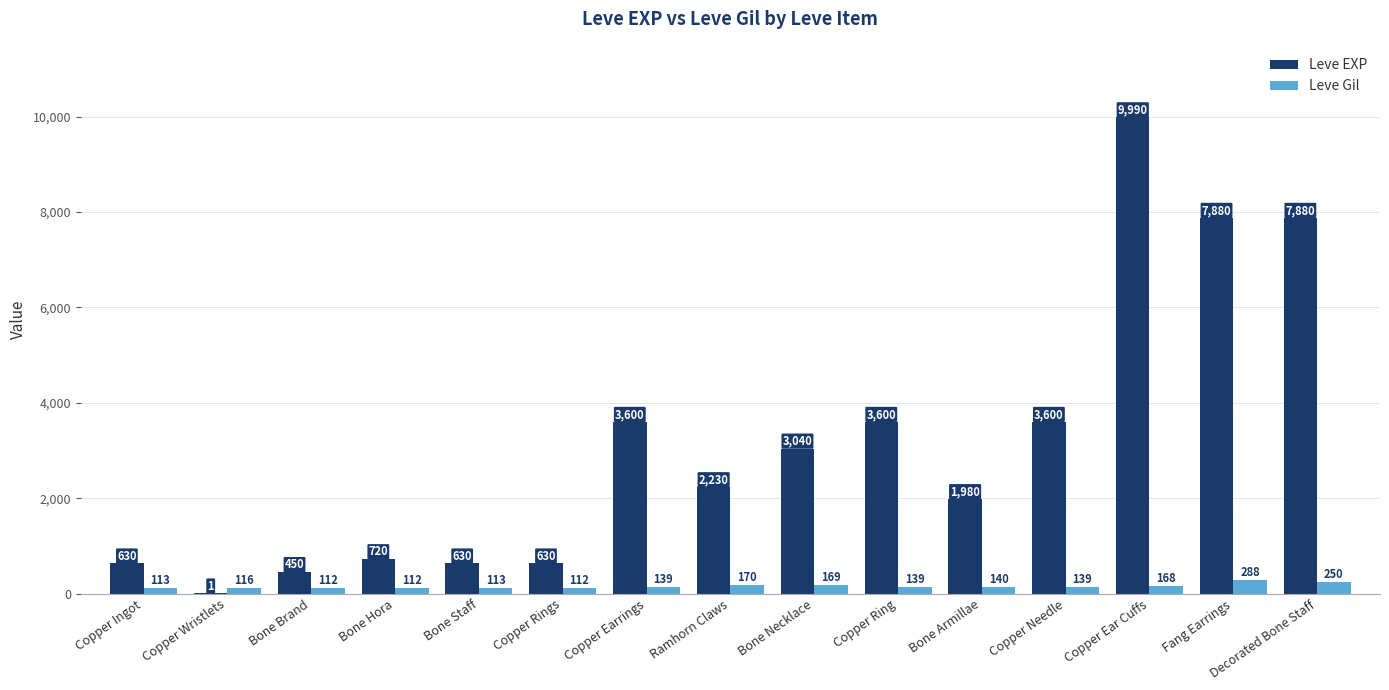

At which category is the sum across all series the highest?

Copper Ear Cuffs